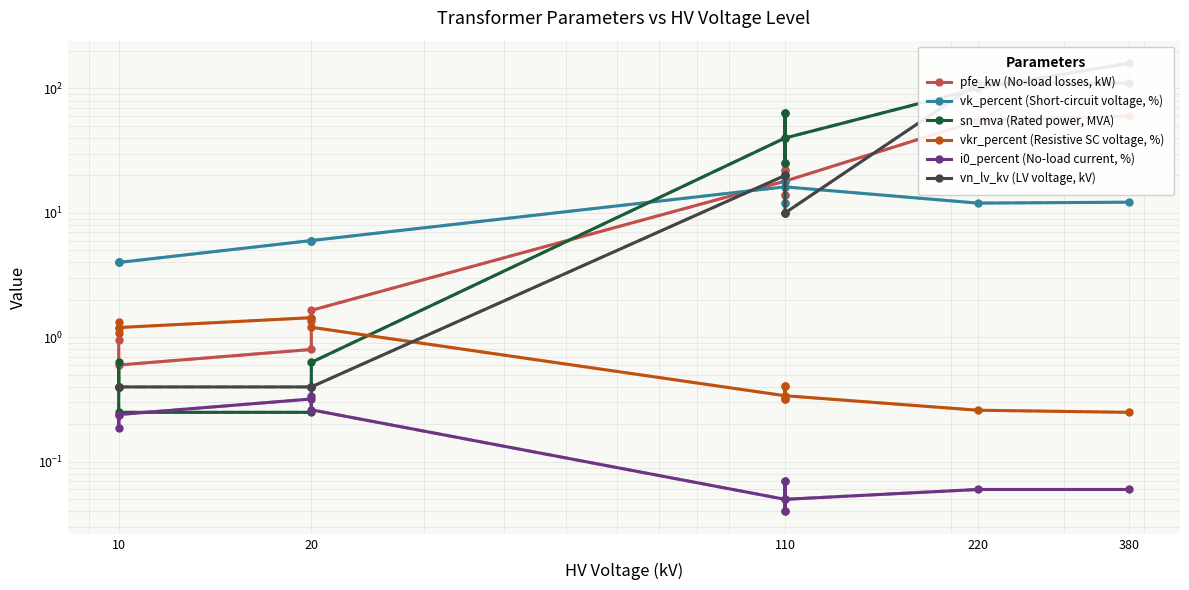

Which series has the largest total across all categories?

sn_mva (Rated power, MVA)